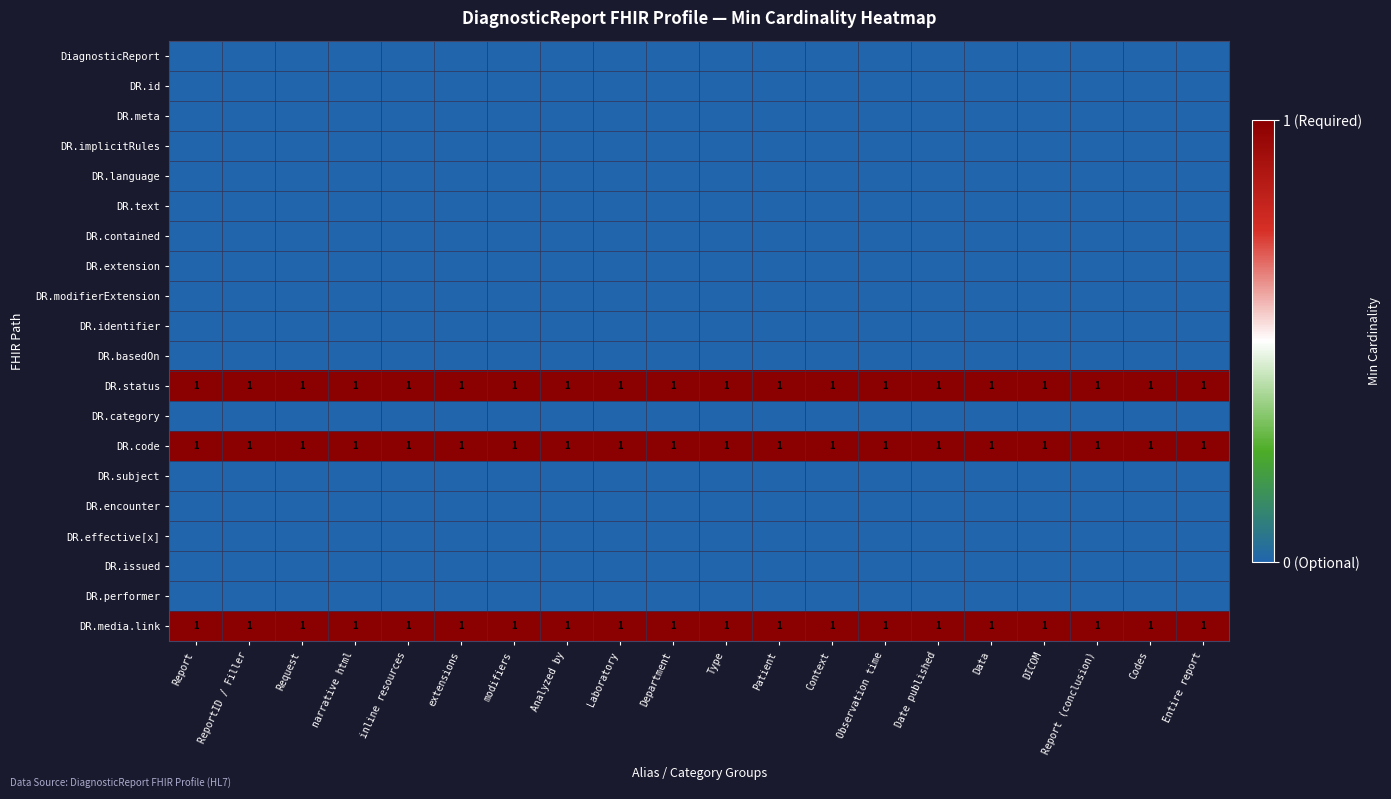

Which category has the highest value across all series?

Report